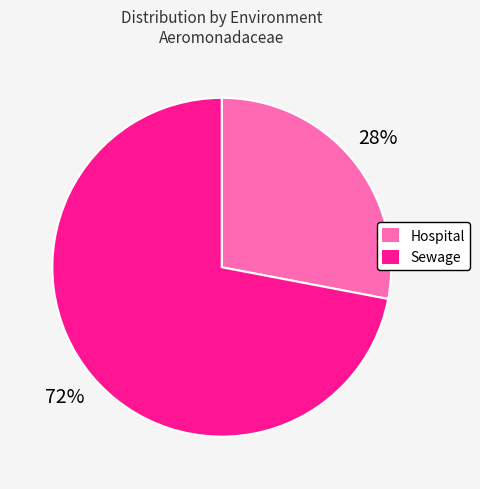

The Hospital slice represents 28% of the pie. True or false?

True